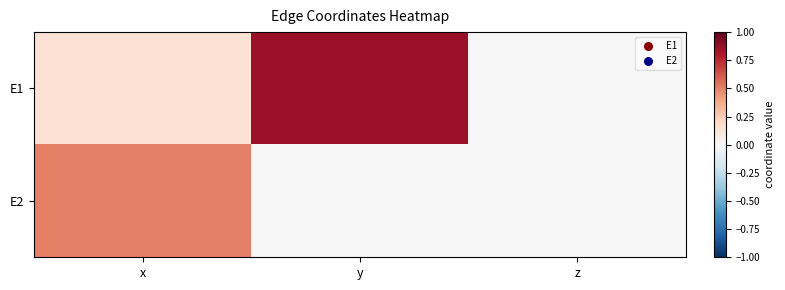

Count the number of categories in the chart.

3